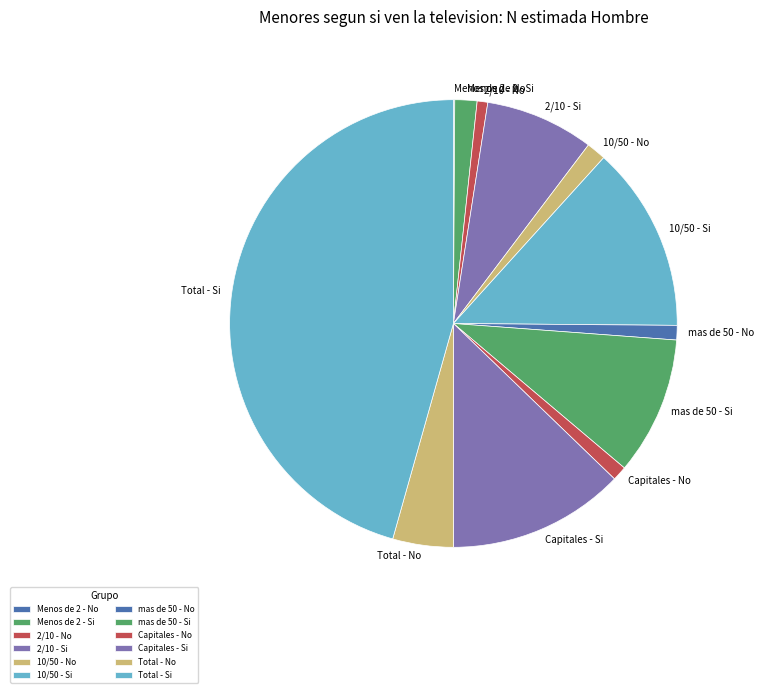

Which has a higher value, 2/10 - No or 10/50 - No?

10/50 - No